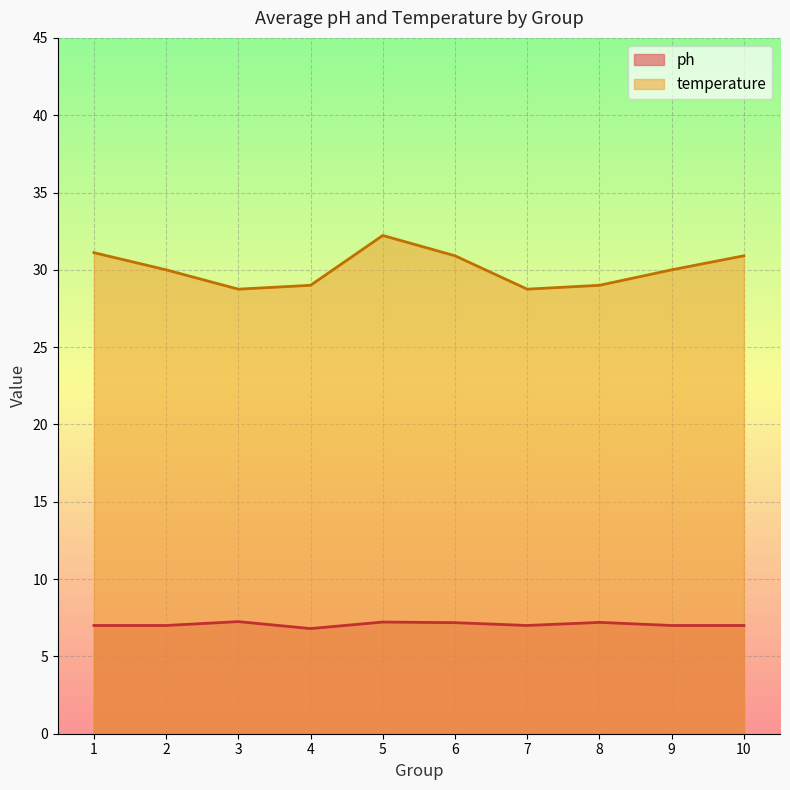

Rank the series by their average value, from lowest to highest.

ph, temperature